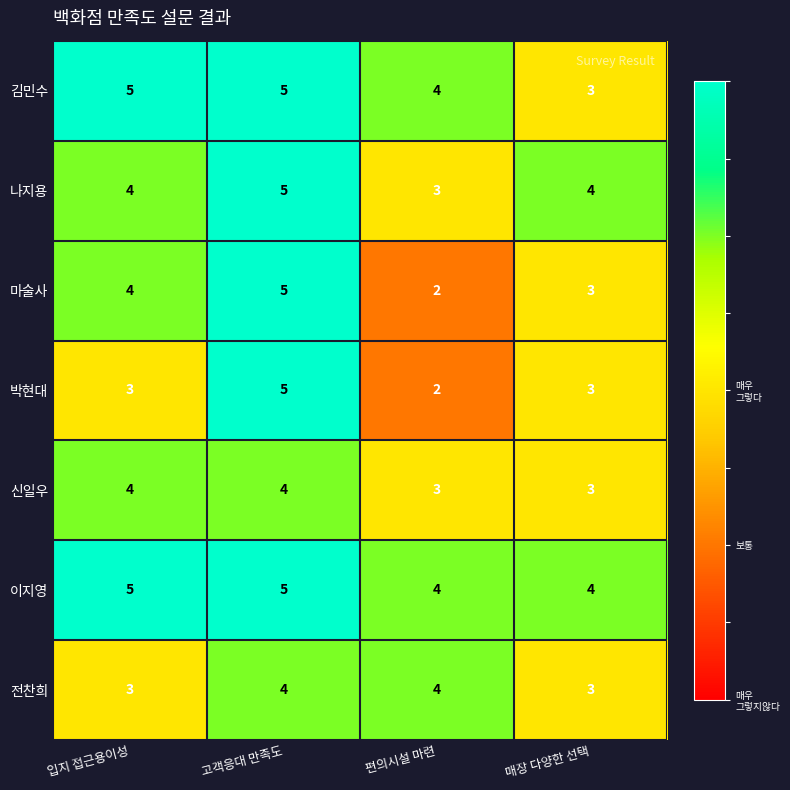

What value does the 신일우 series have at 입지 접근용이성?

4